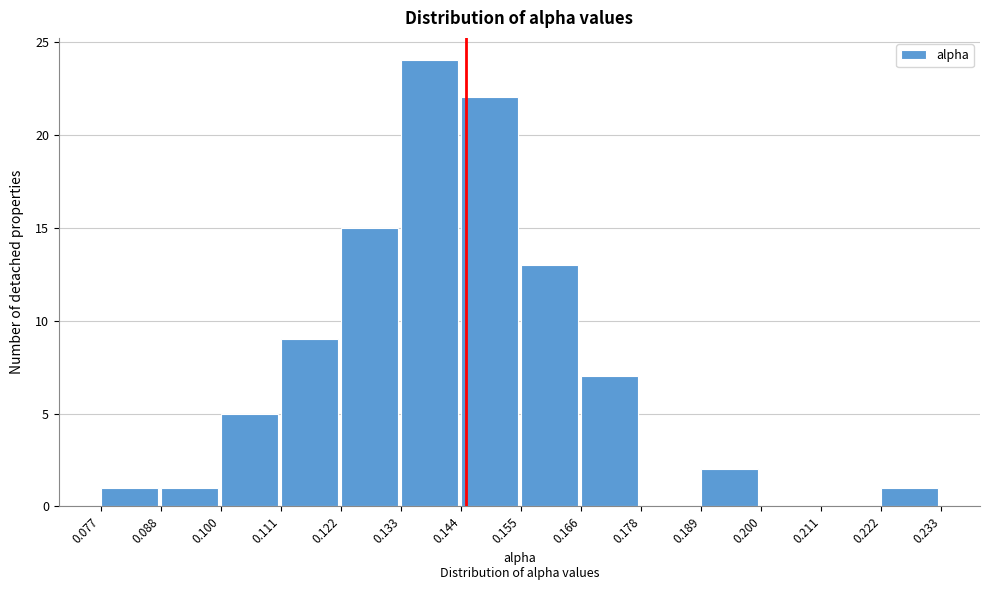

Reading left to right, list every bar in this chart as the range it spans on the x-axis followed by its height. The values are not printed on the chart, so give them approximately, as read against the axis.

0.077 to 0.088: 1
0.088 to 0.100: 1
0.100 to 0.111: 5
0.111 to 0.122: 9
0.122 to 0.133: 15
0.133 to 0.144: 24
0.144 to 0.155: 22
0.155 to 0.166: 13
0.166 to 0.178: 7
0.178 to 0.189: 0
0.189 to 0.200: 2
0.200 to 0.211: 0
0.211 to 0.222: 0
0.222 to 0.233: 1